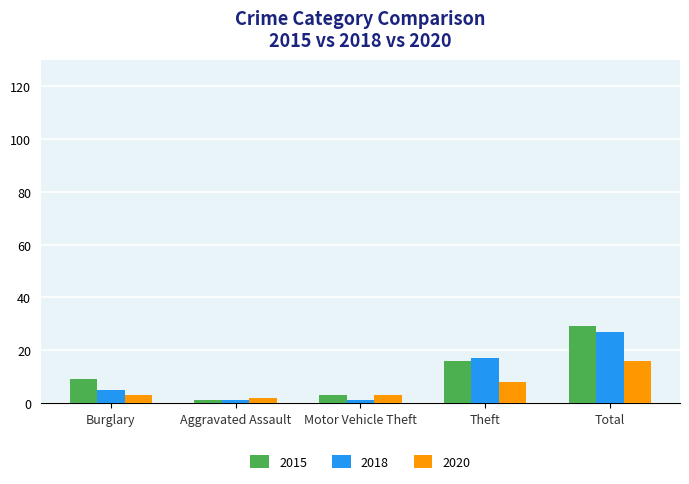

What is the difference between the maximum and second lowest values in the 2020 series?

13